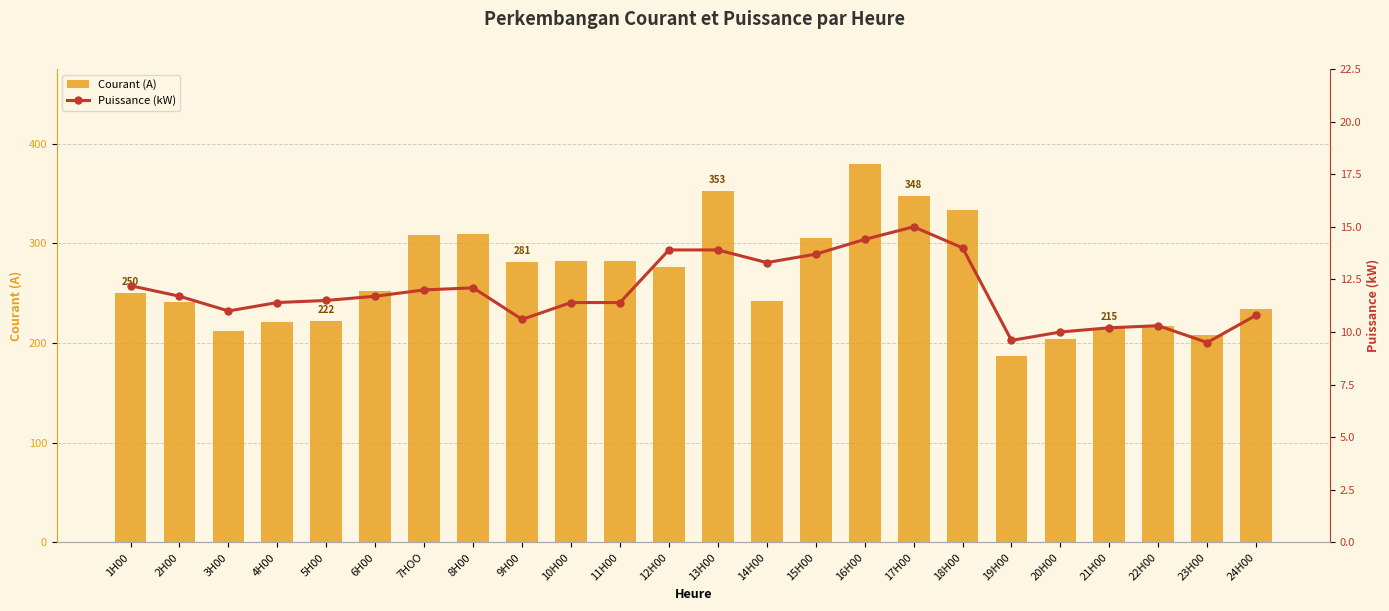

Is the value of Courant (A) at 7HOO greater than the value of Puissance (kW) at 19H00?

Yes